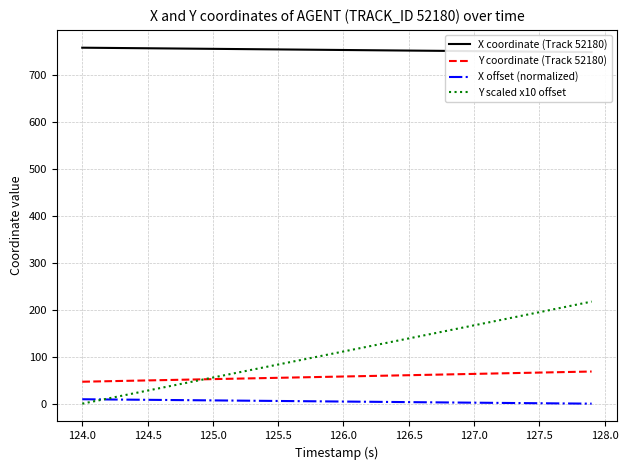

True or false: Y scaled x10 offset and X coordinate (Track 52180) intersect in this chart.

False